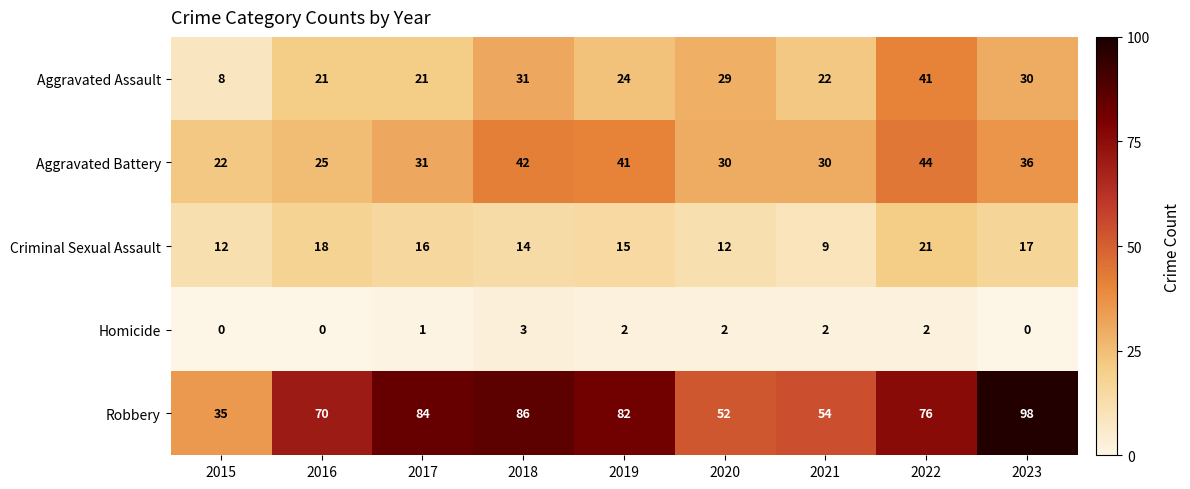

Is it true that Homicide equals 0 at 2016?

True